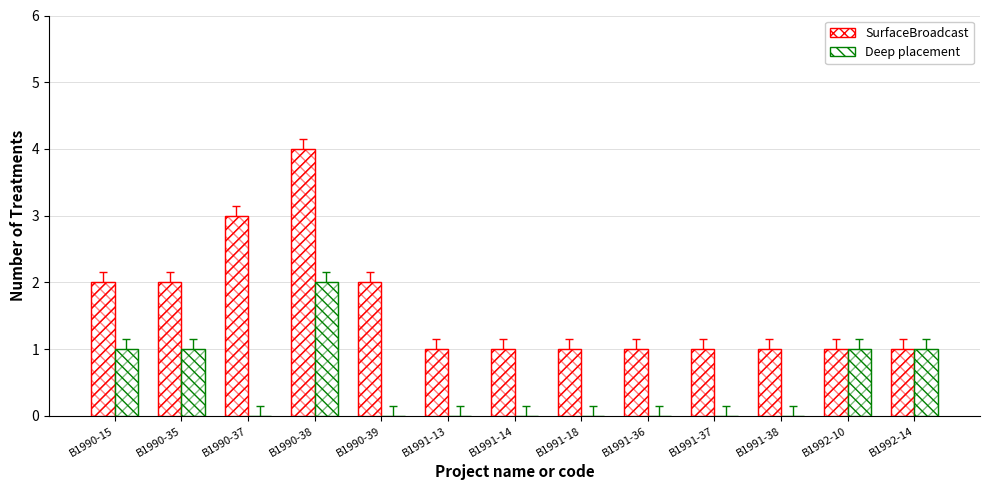

What is the label of the 7th bar from the right?

B1991-14